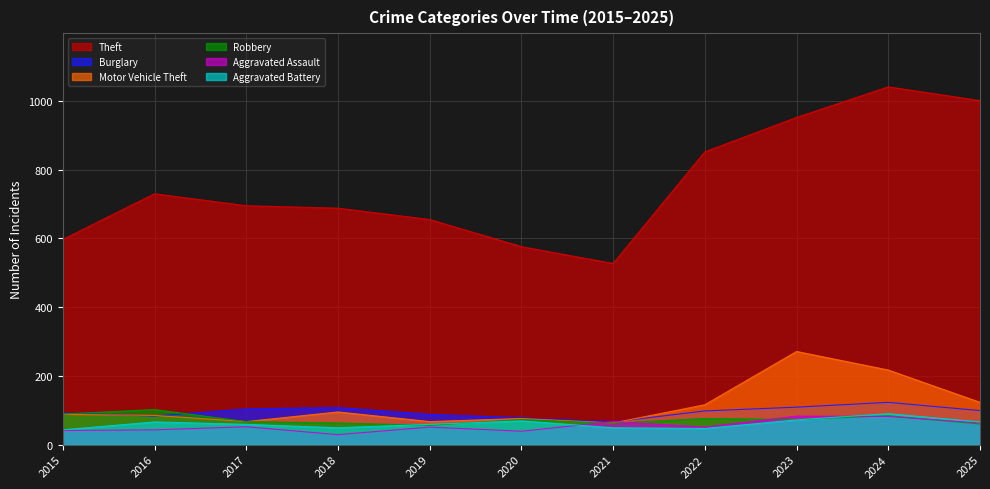

List the labels in order of Theft value, largest first.

2024, 2025, 2023, 2022, 2016, 2017, 2018, 2019, 2015, 2020, 2021